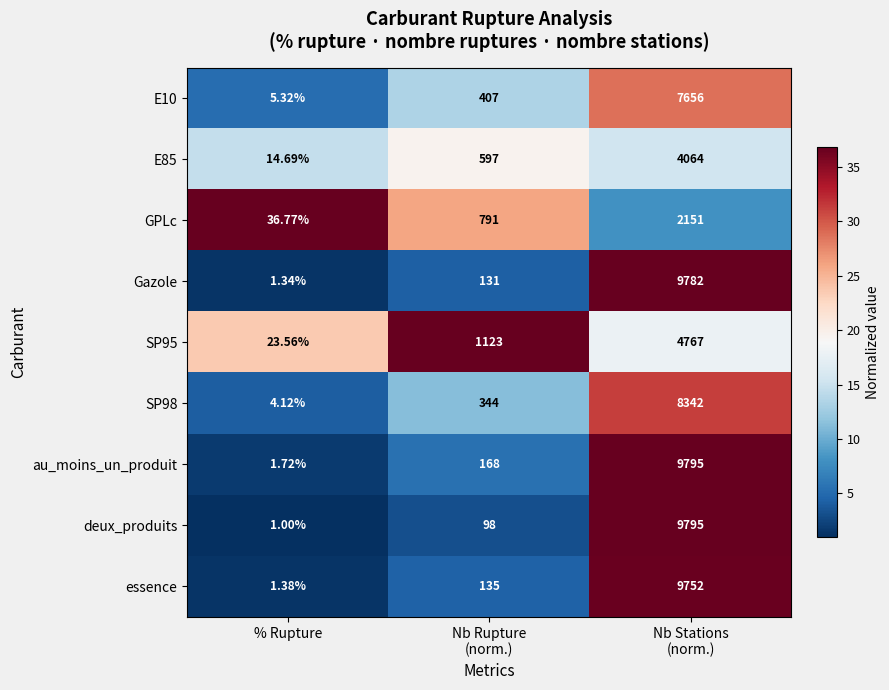

At Nb Rupture
(norm.), list the series in order from largest to smallest.

SP95, GPLc, E85, E10, SP98, au_moins_un_produit, essence, Gazole, deux_produits